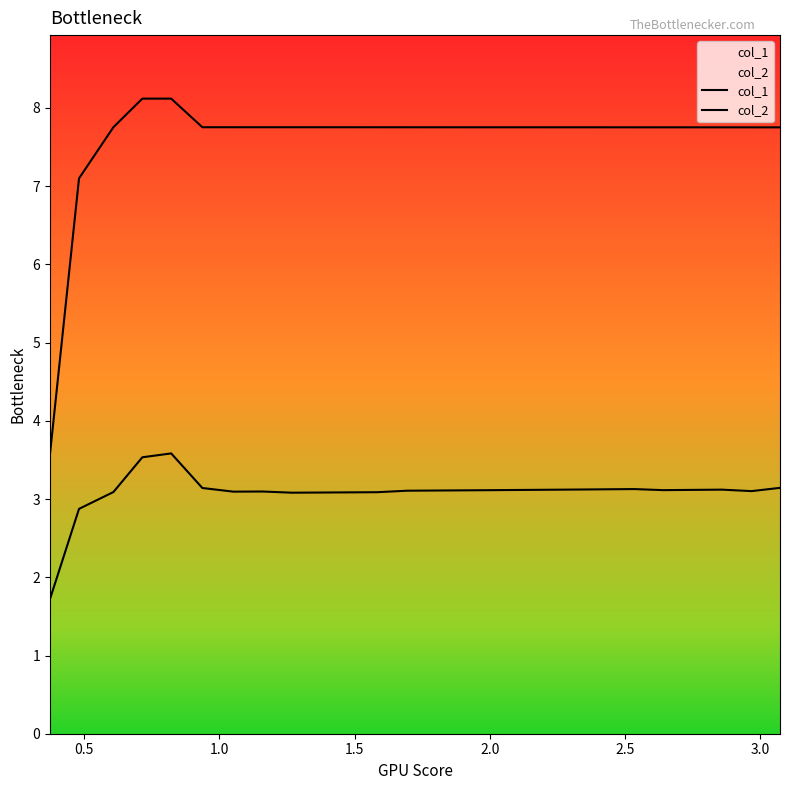

Does the chart have visible grid lines?

No